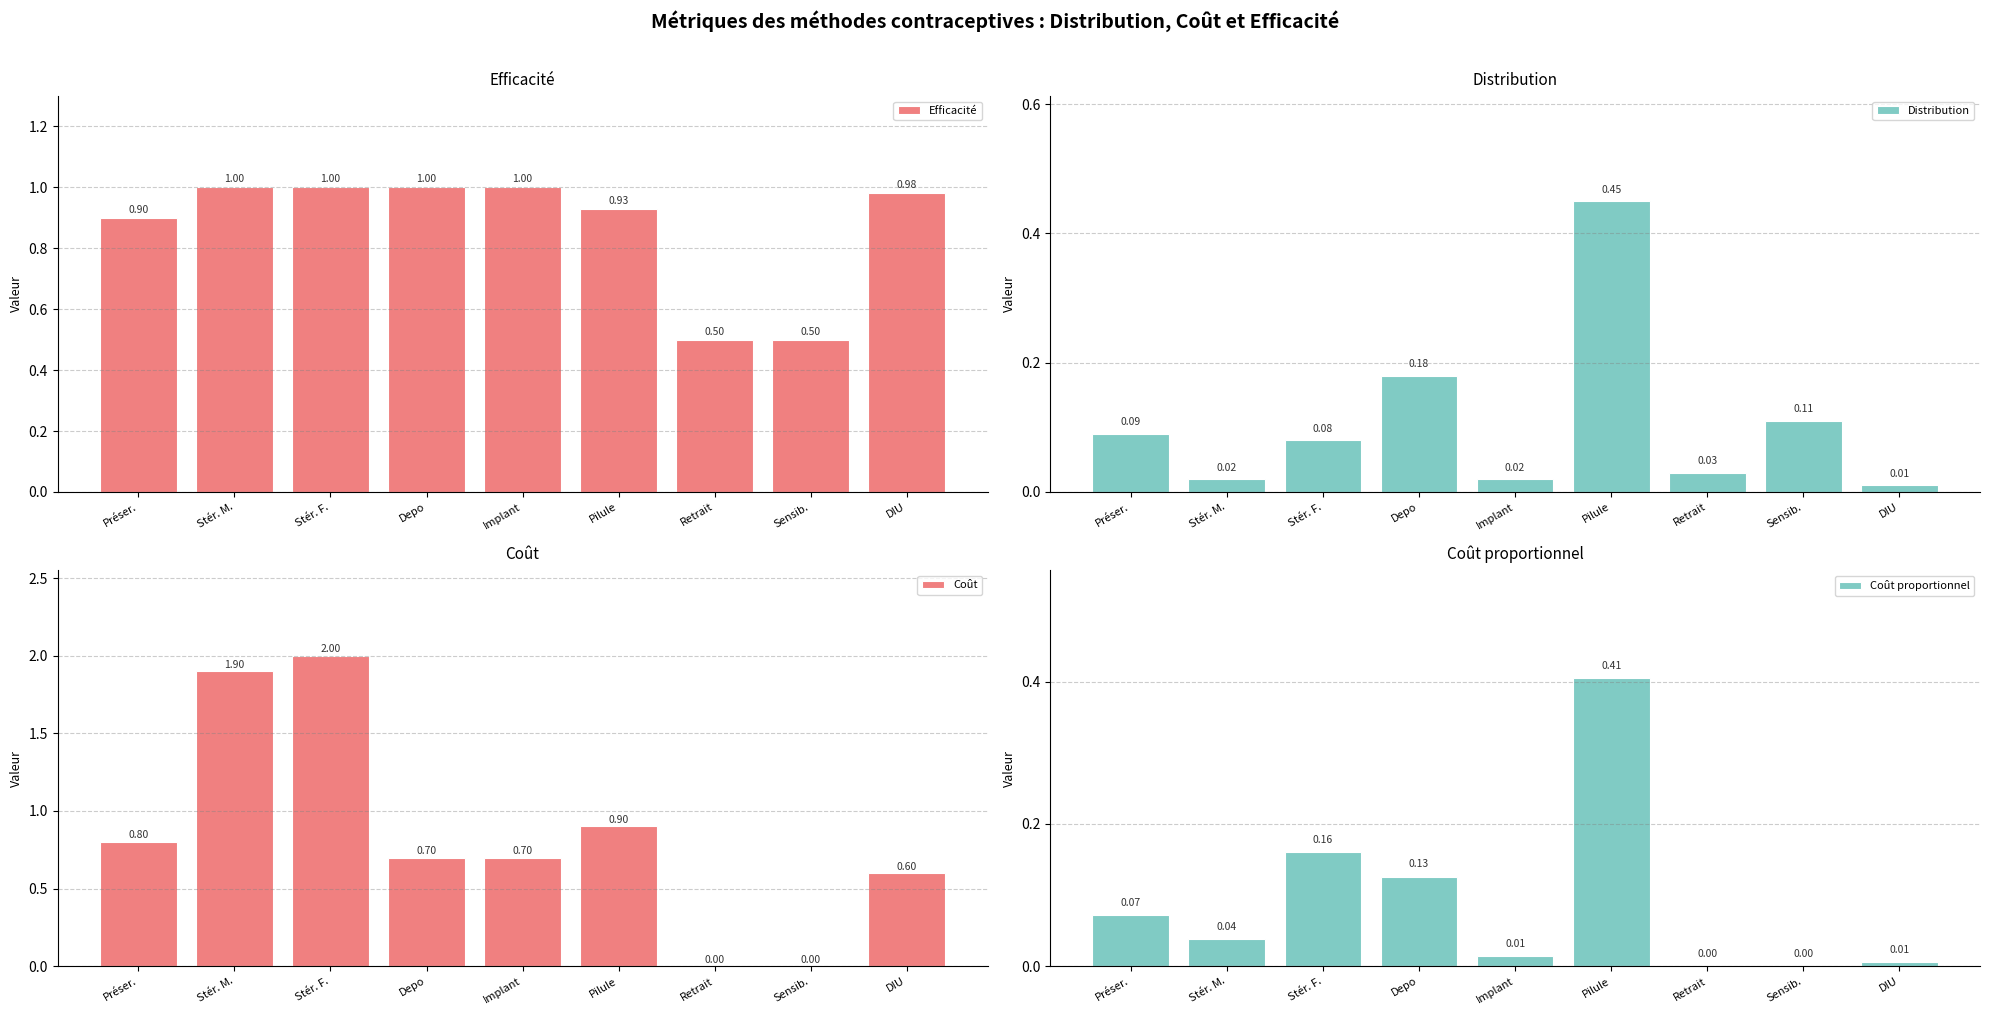

What is the difference between the maximum and minimum values in the Efficacité series?

0.5